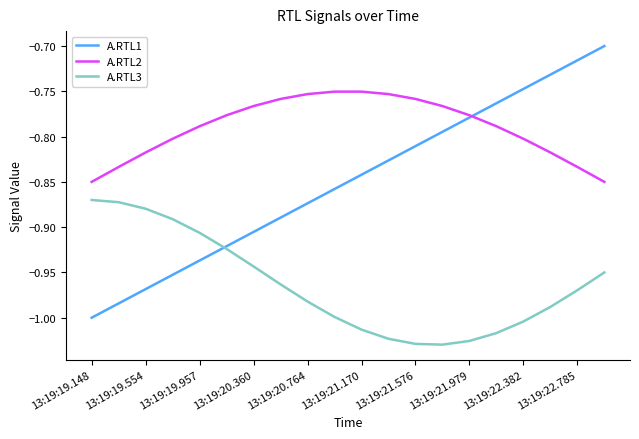

Which series has the largest total across all categories?

A.RTL2